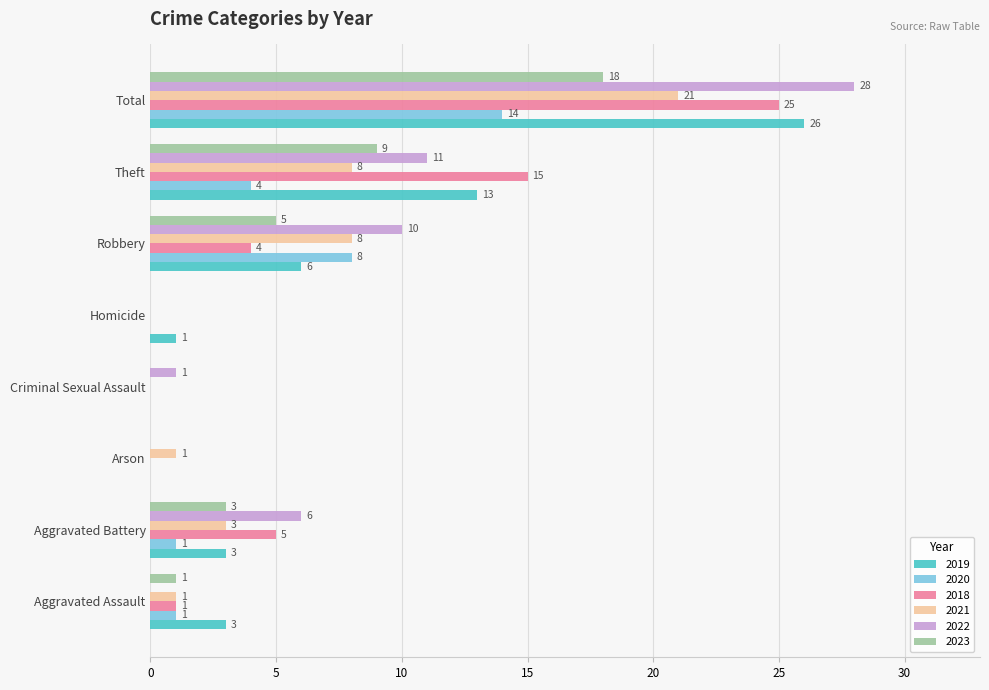

What is the total value across all series at Total?

132